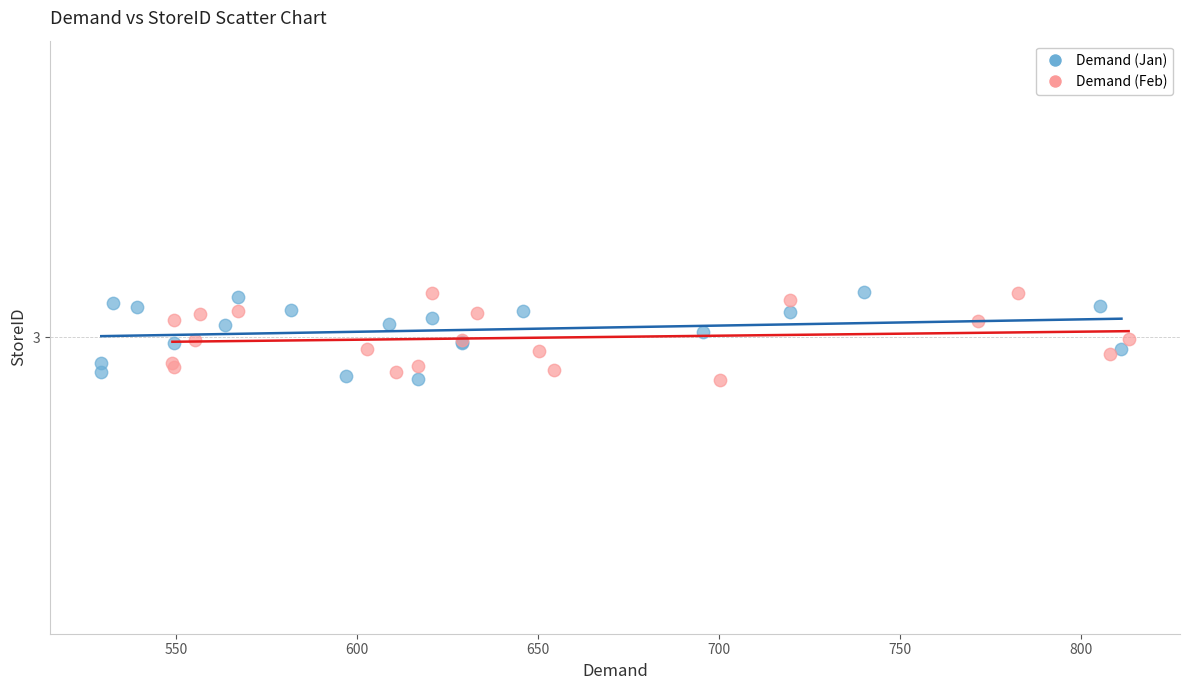

What are all the series names shown in the legend?

Demand (Jan), Demand (Feb)